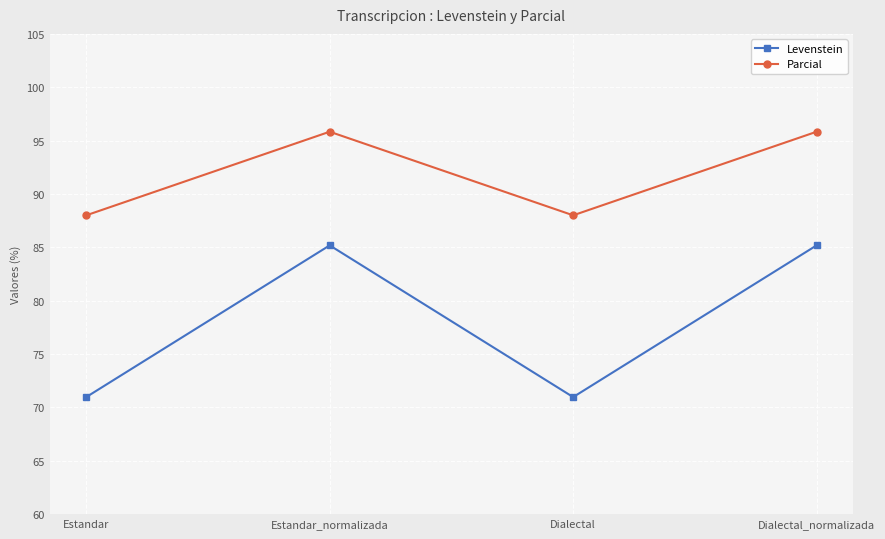

What is the spread (max minus min) of values at Estandar_normalizada?

10.6